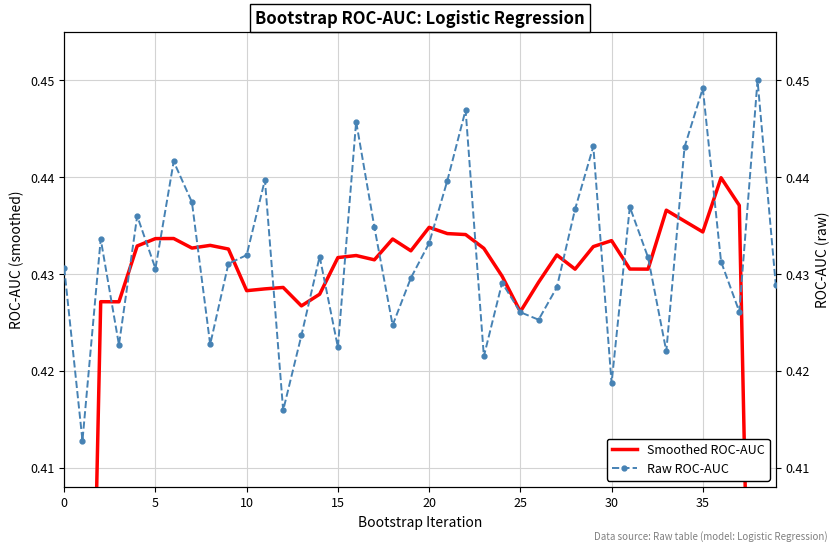

True or false: Raw ROC-AUC has a value of 0.4 at 25.

True